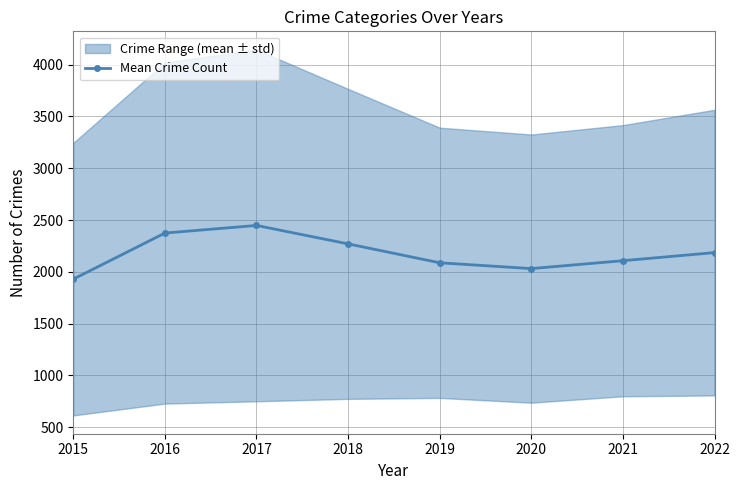

Rank the categories by value from lowest to highest.

2015, 2020, 2019, 2021, 2022, 2018, 2016, 2017